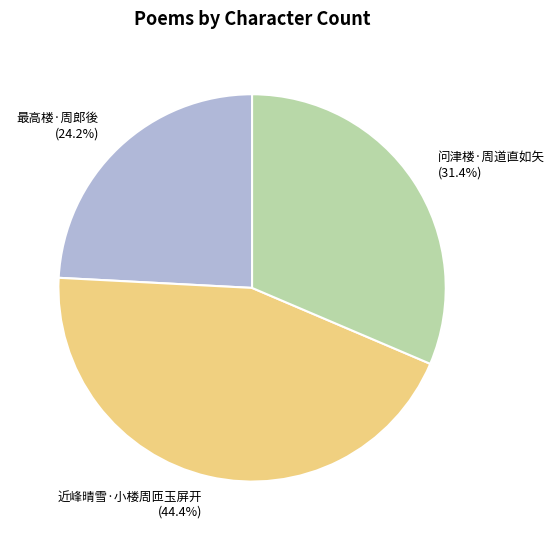

Do 最高楼·周郎後 and 近峰晴雪·小楼周匝玉屏开 together represent more than half of the pie?

Yes